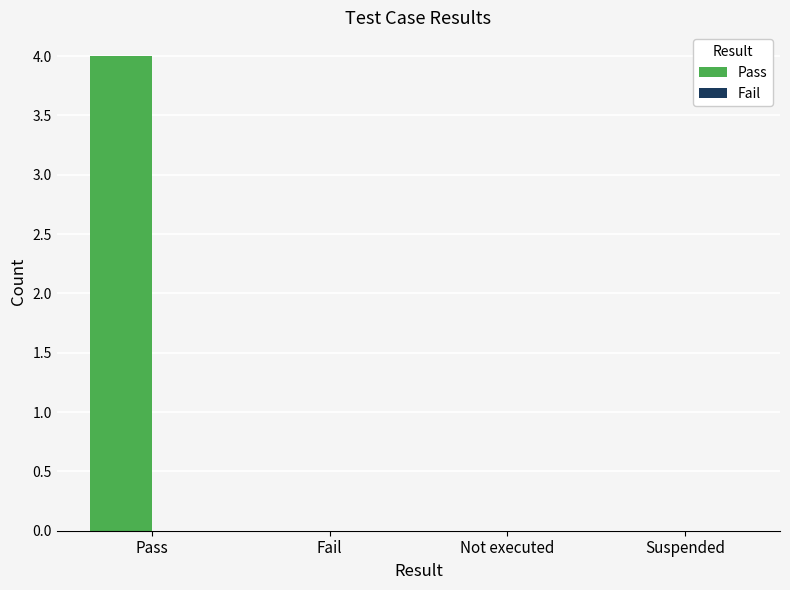

What is the sum of all values?

4